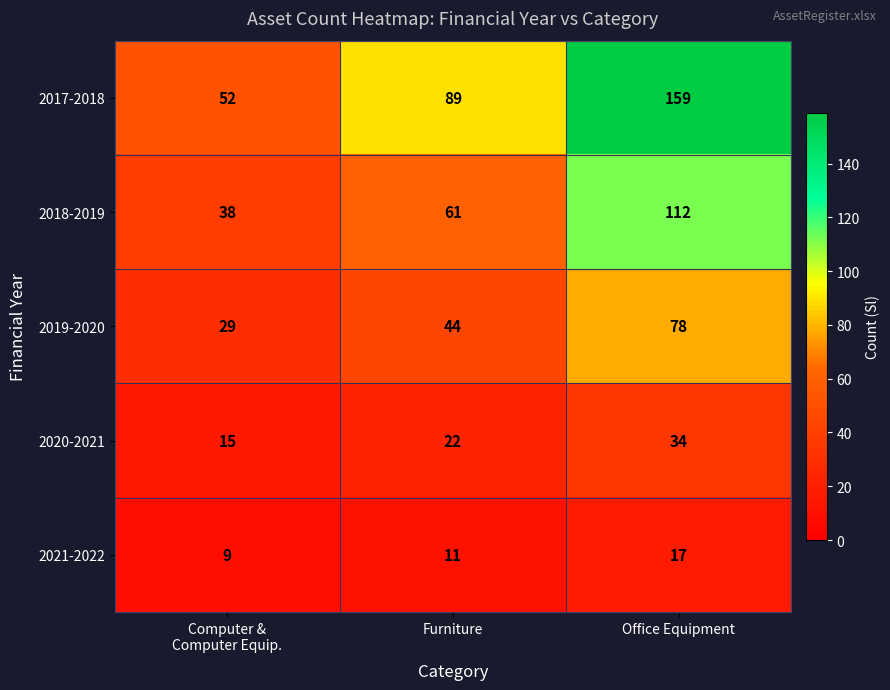

Reading left to right, transcribe all the data shown in this chart.

2017-2018: 52	89	159
2018-2019: 38	61	112
2019-2020: 29	44	78
2020-2021: 15	22	34
2021-2022: 9	11	17